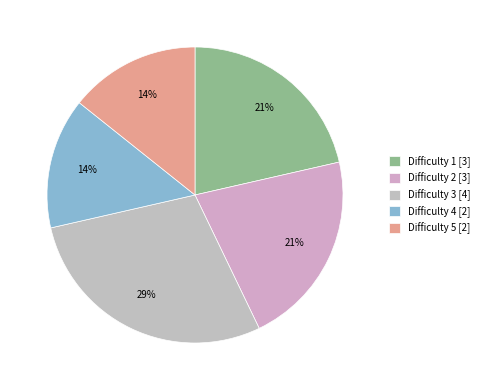

Rank the categories by value from highest to lowest.

Difficulty 3, Difficulty 1, Difficulty 2, Difficulty 4, Difficulty 5